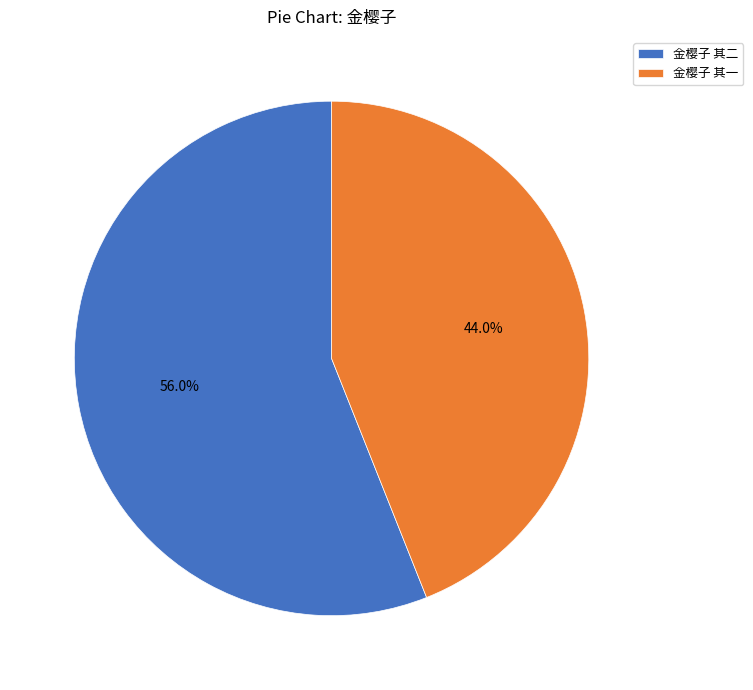

Is it true that 金樱子 其二 is 56% of the pie?

True